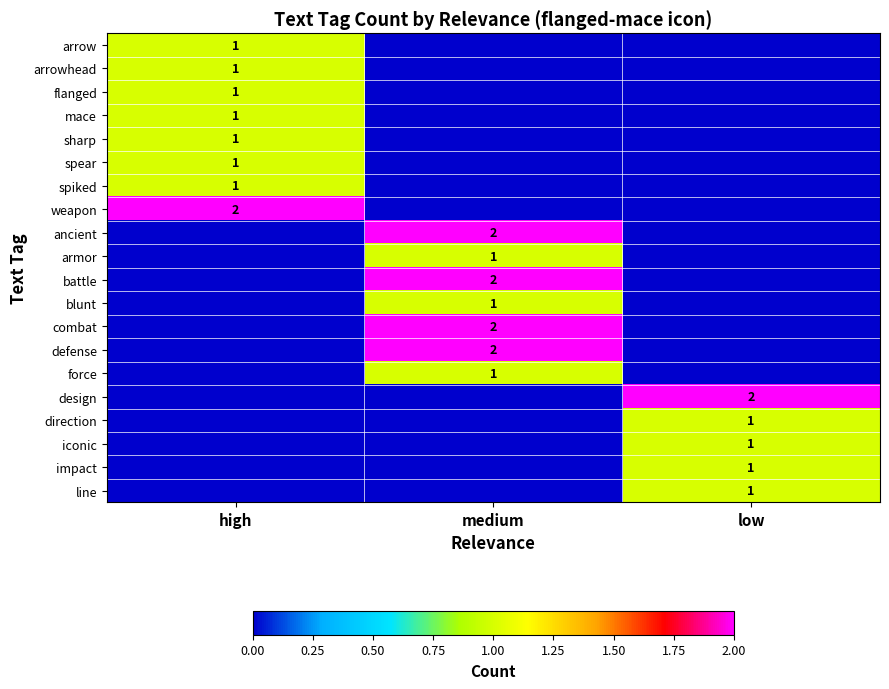

The combat series shows 2 at medium. True or false?

True